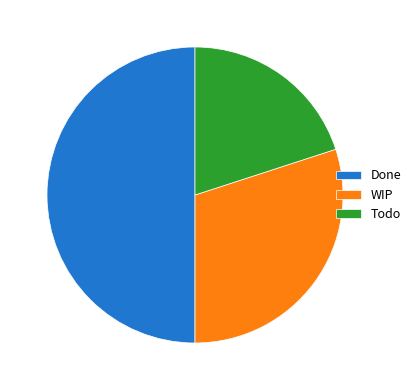

Which has a higher value, Todo or Done?

Done